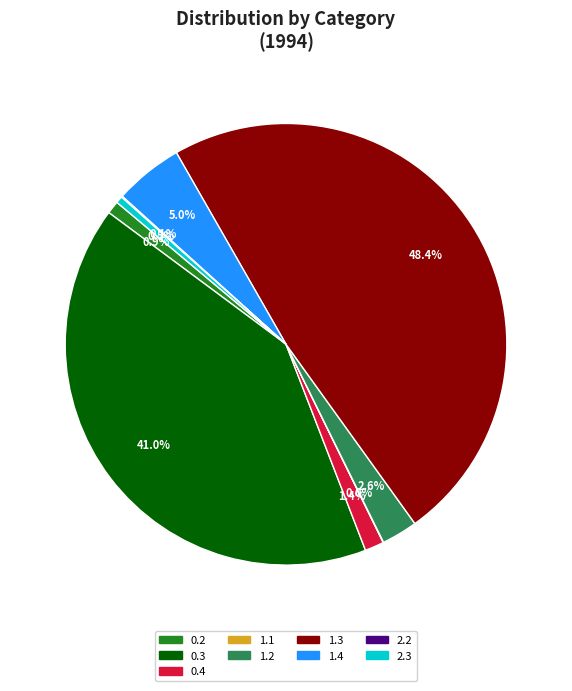

Is the sum of 0.2 and 0.3 greater than half?

No